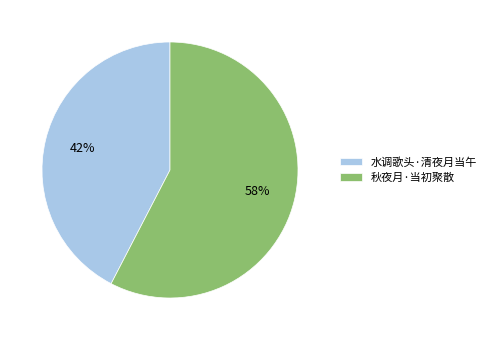

Is there a majority slice in this chart?

Yes